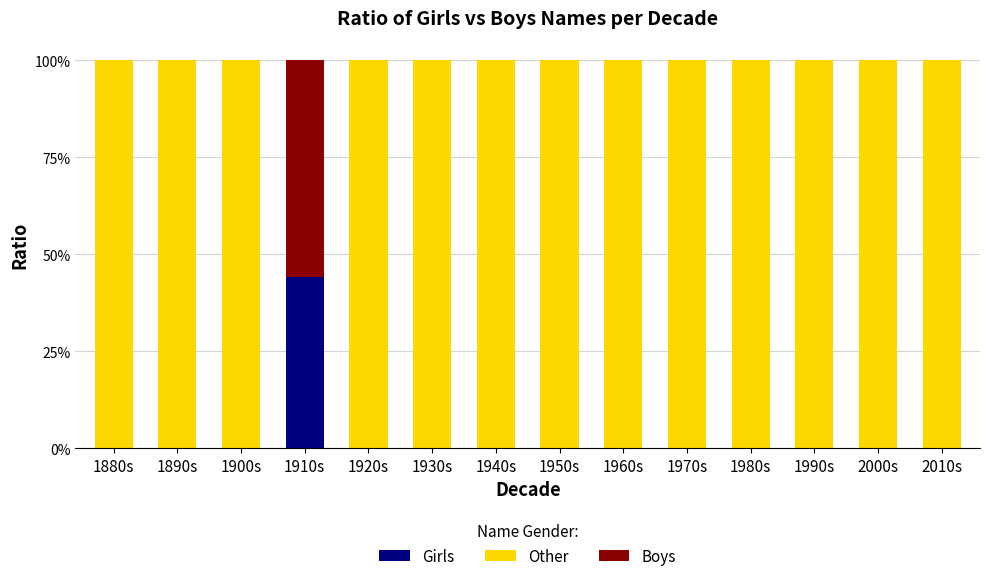

What is the total value across all series at 1940s?

100.0